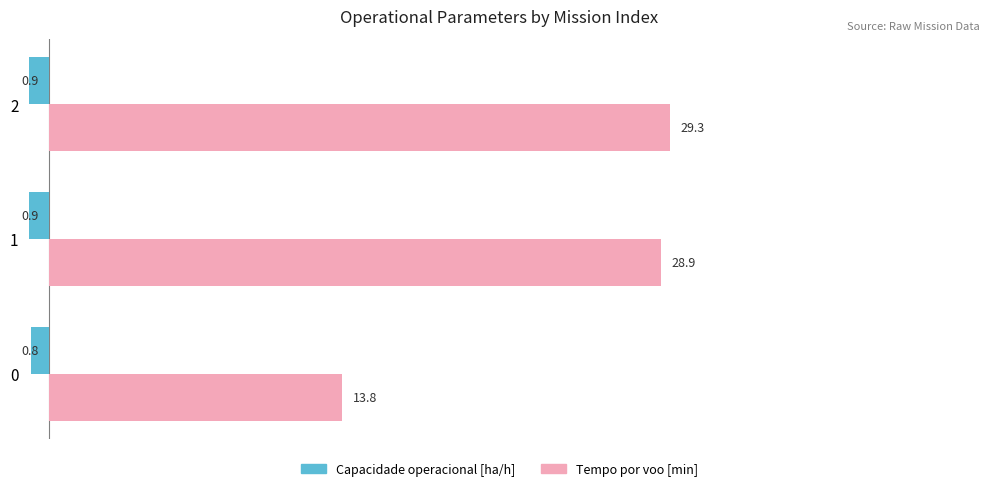

What is the minimum value for Tempo por voo [min]?

13.8